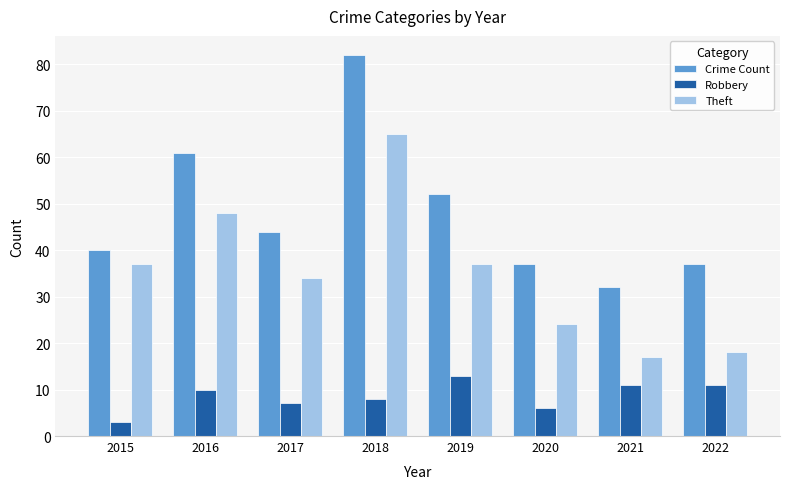

True or false: Robbery has a value of 5 at 2022.

False